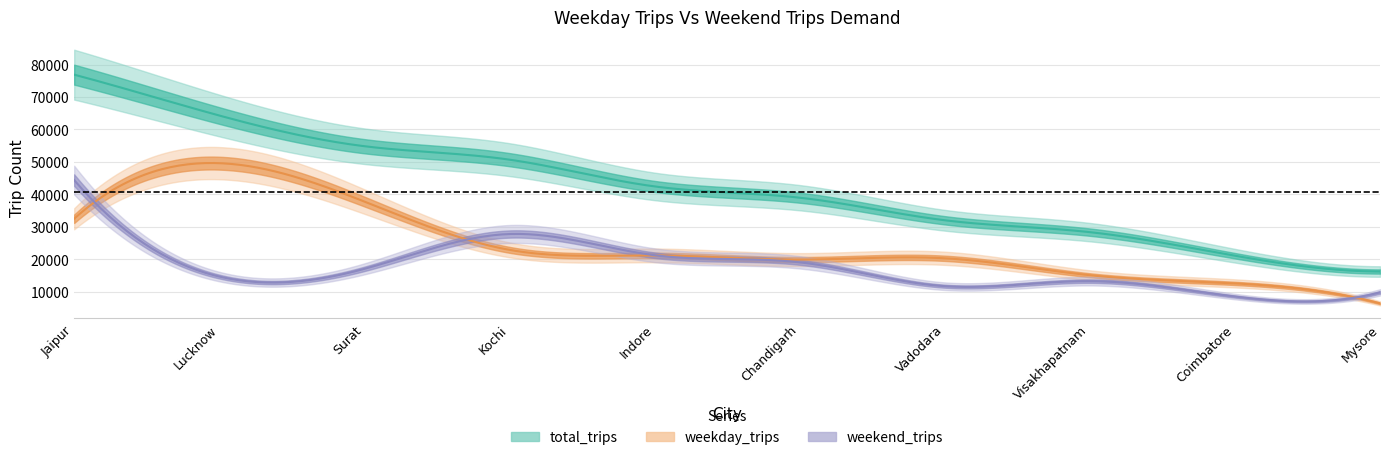

At which label does weekend_trips reach its peak?

Jaipur